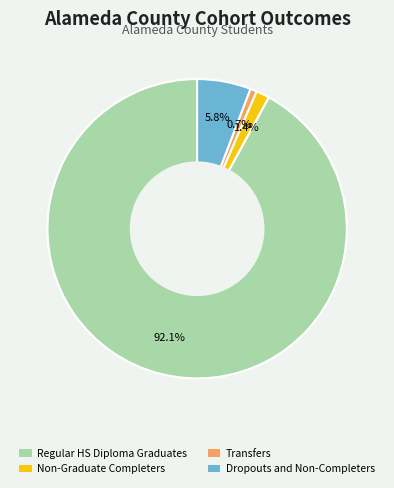

Is it true that Dropouts and Non-Completers is 14% of the pie?

False